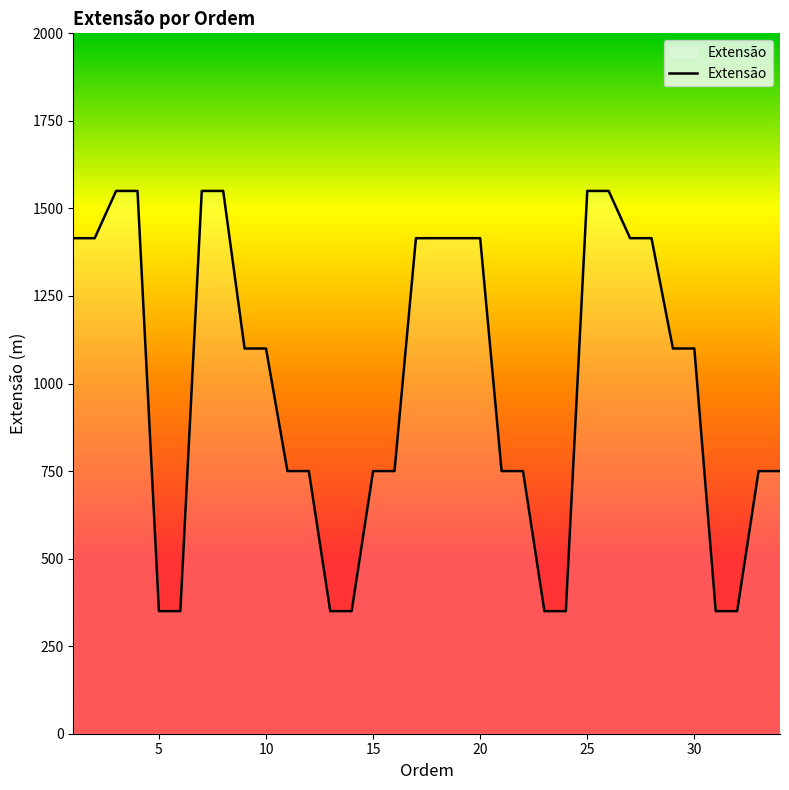

What is the greatest value displayed?

1550